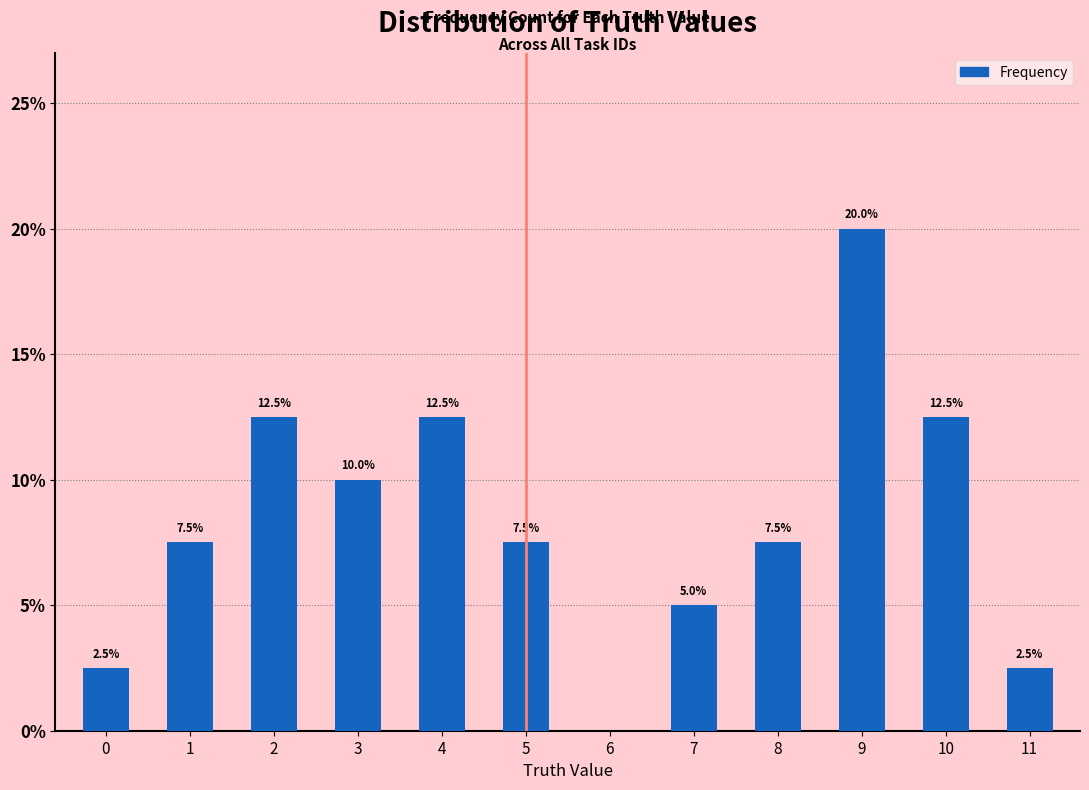

Which has a higher value, 6 or 3?

3